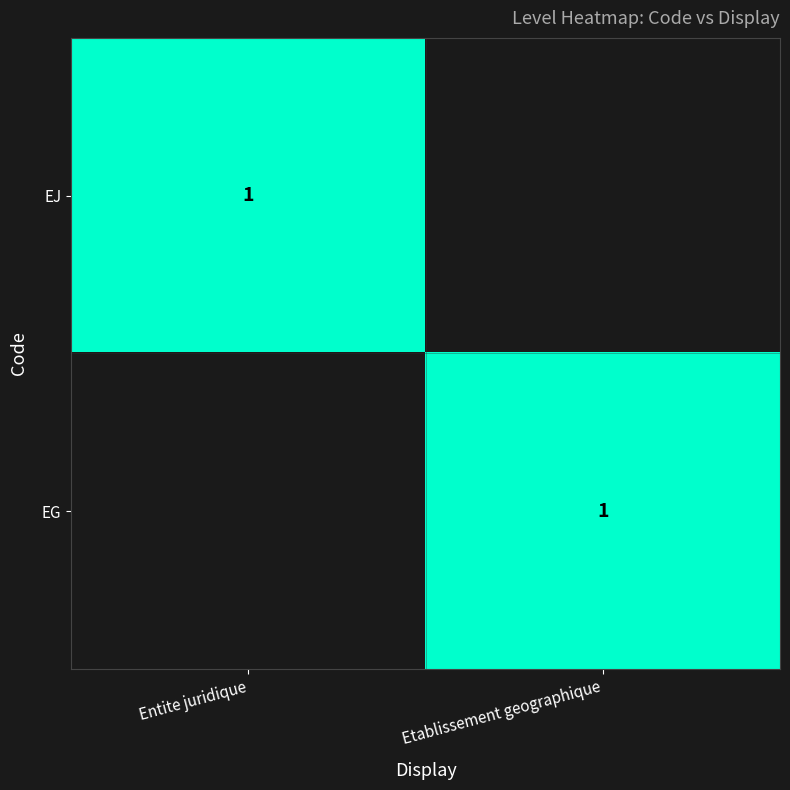

What is the spread (max minus min) of values at Etablissement geographique?

1